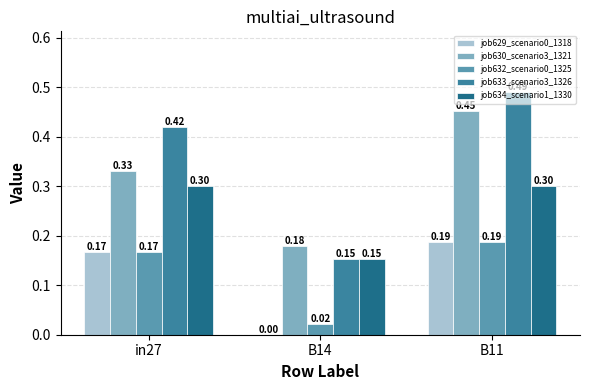

Between in27 and B11, which series saw the biggest shift?

job630_scenario3_1321